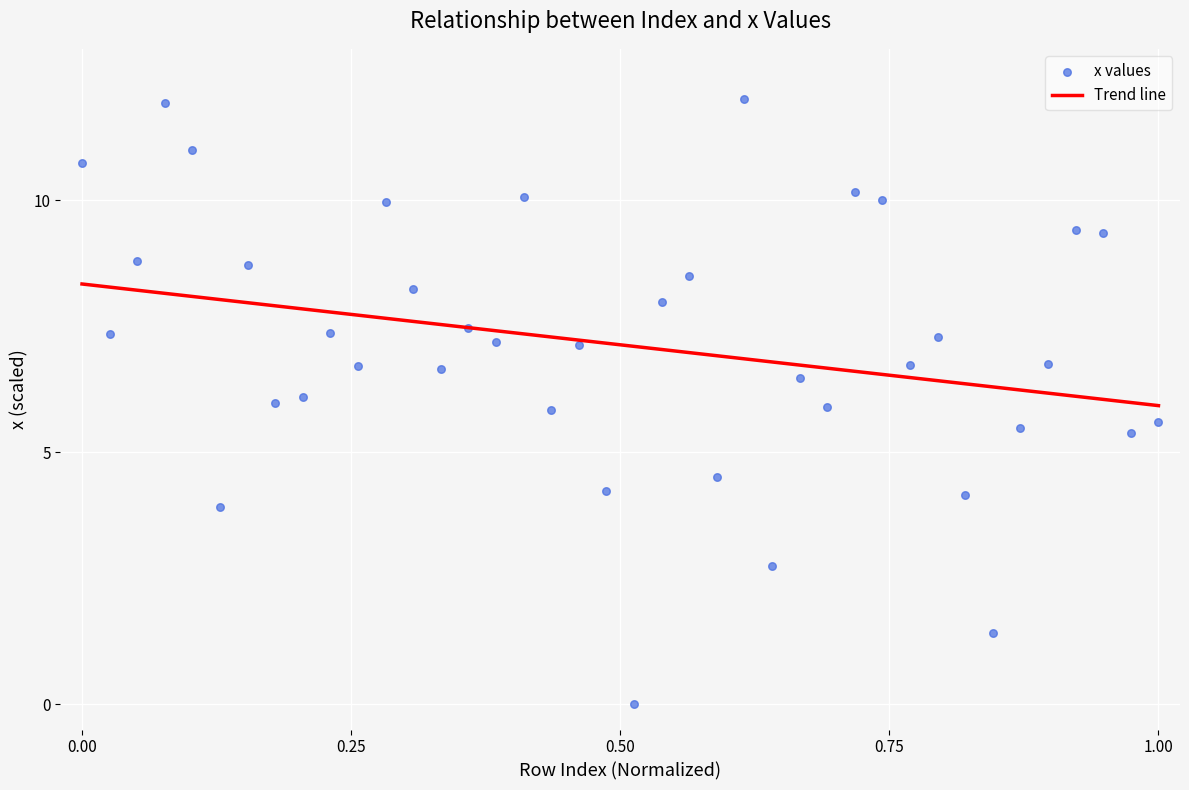

What is the range of Y values (max minus min)?

12.0